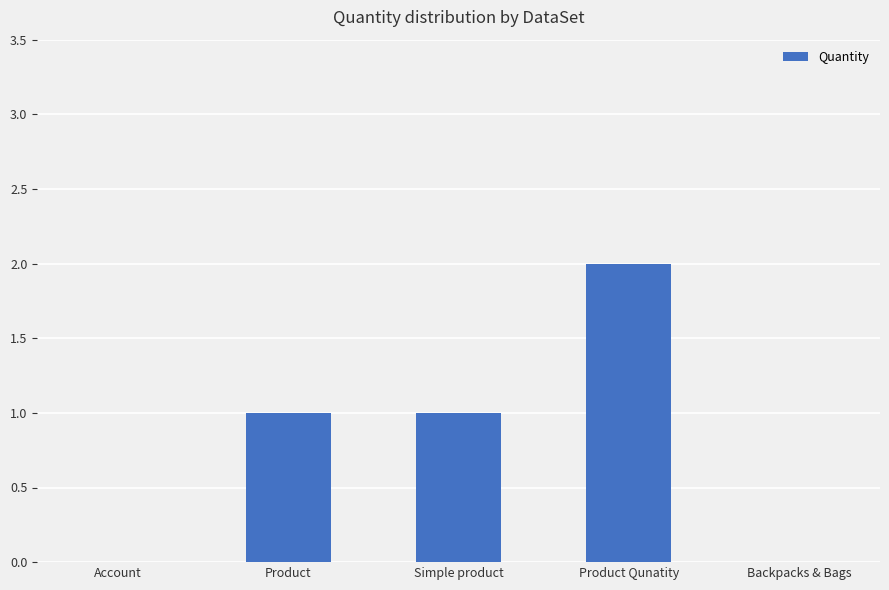

True or false: the data shows 1 at Backpacks & Bags.

False